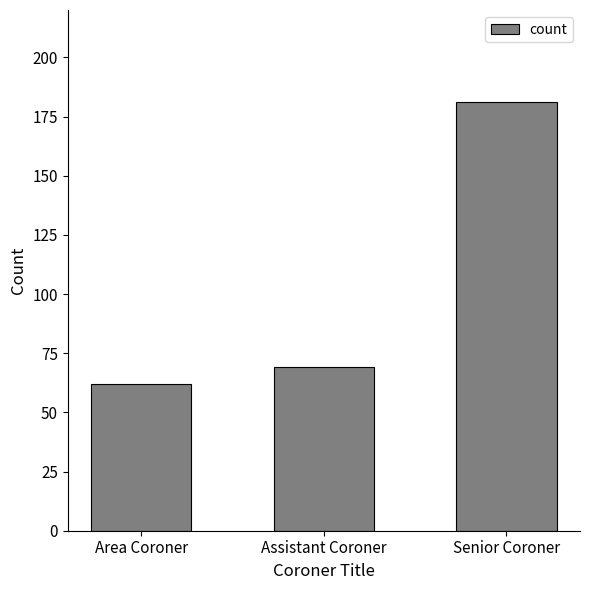

Reading left to right, extract all data points from this chart.

62	69	181